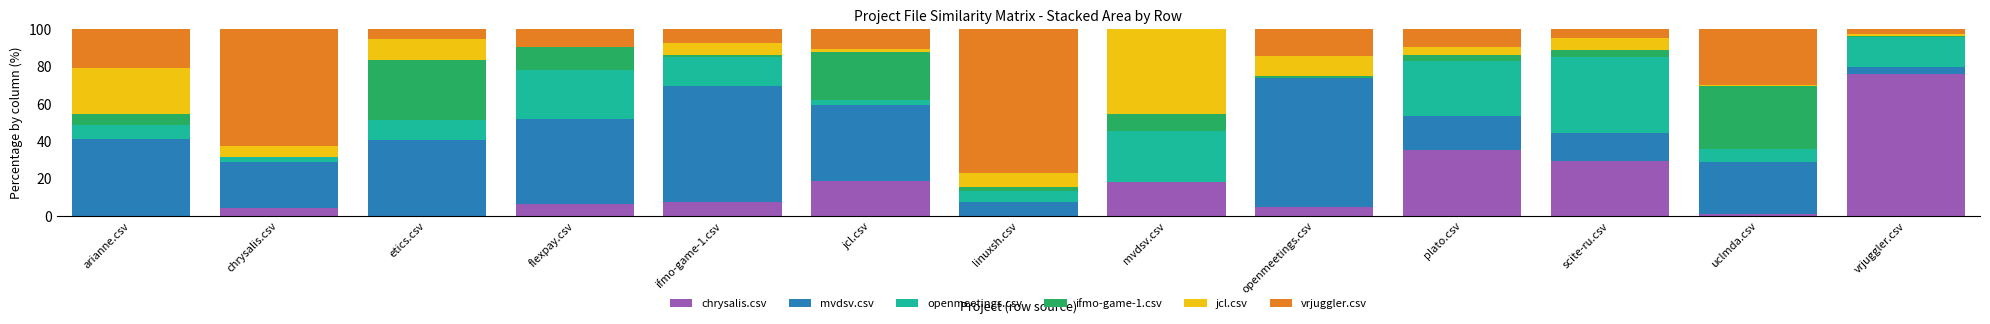

What is the total value across all series at scite-ru.csv?

100.0